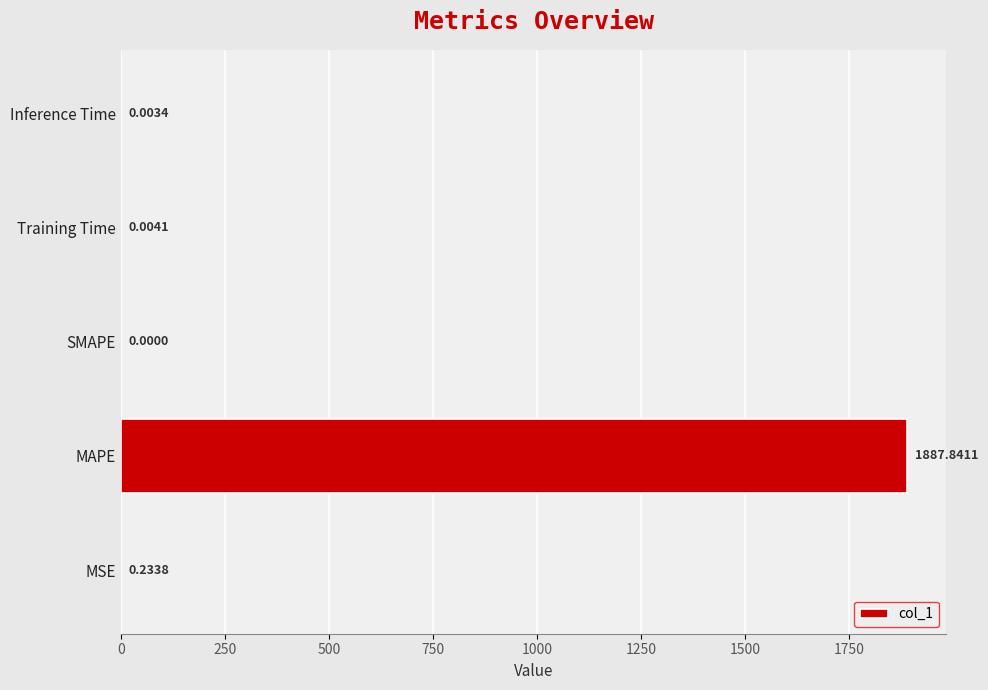

At which category does the chart reach its peak across all series?

MAPE